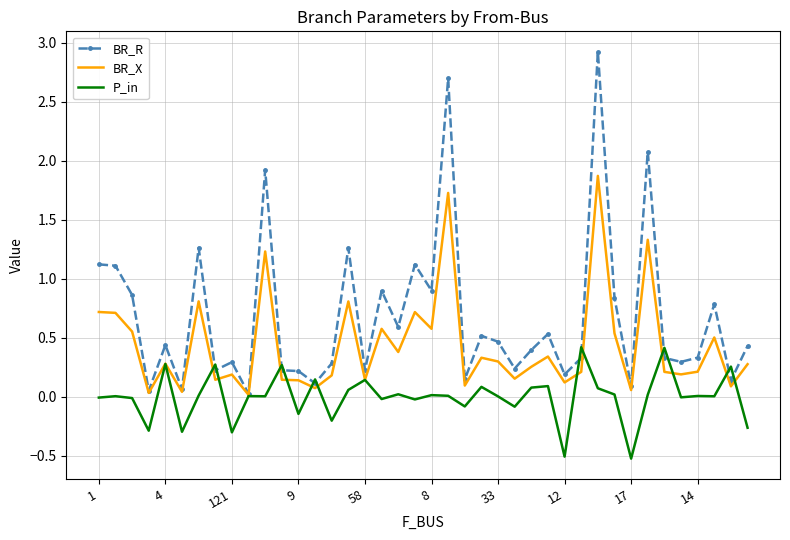

Which series has the widest spread of values?

BR_R